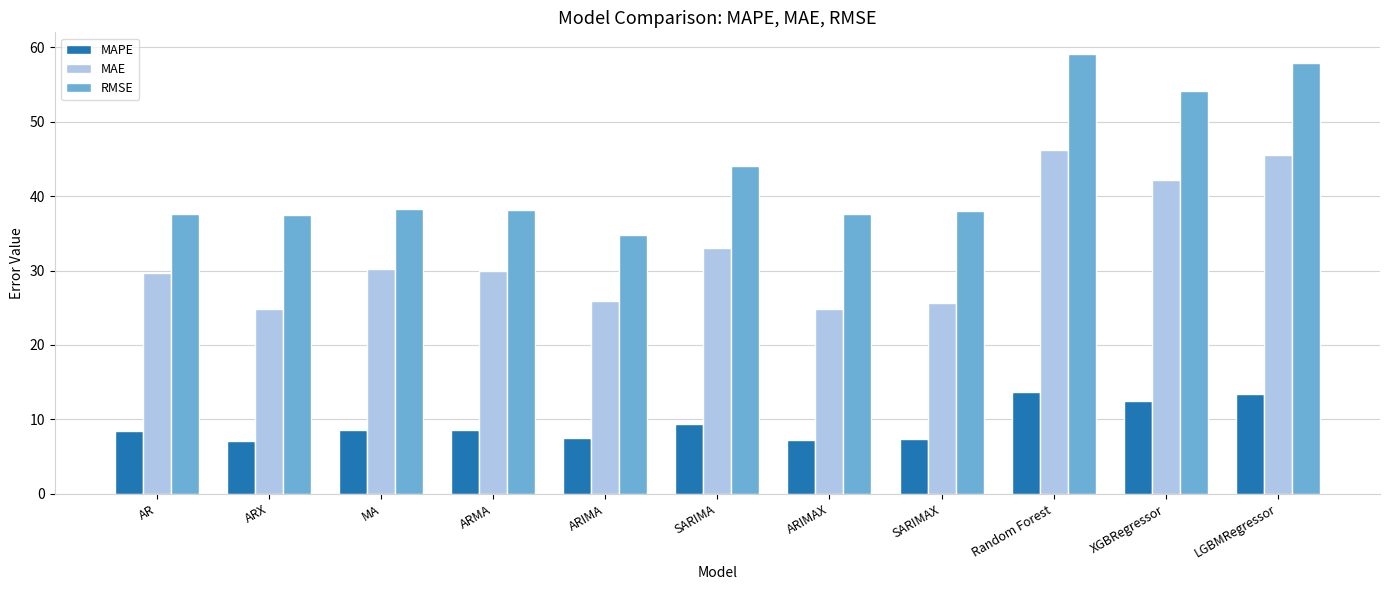

What is the label of the 5th bar from the right?

ARIMAX